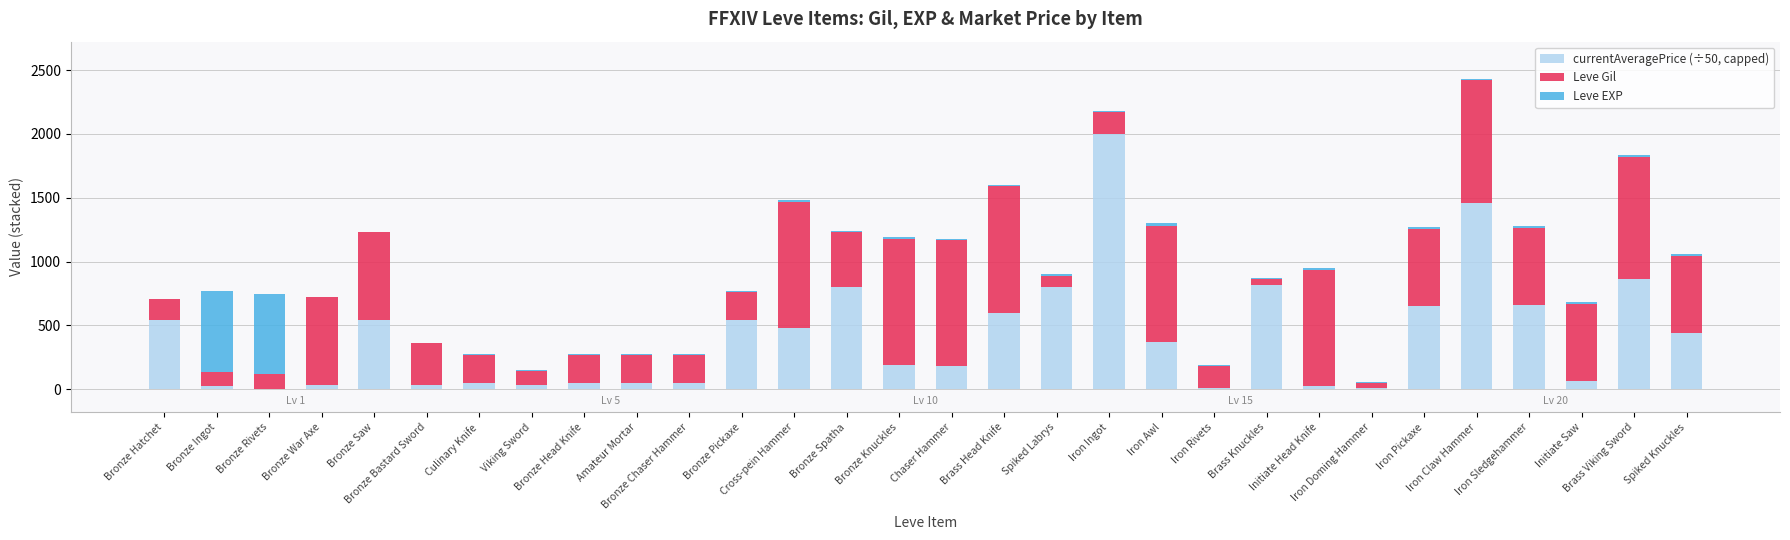

What is the sum of the Leve Gil values at Bronze Pickaxe and Brass Head Knife?

1210.0